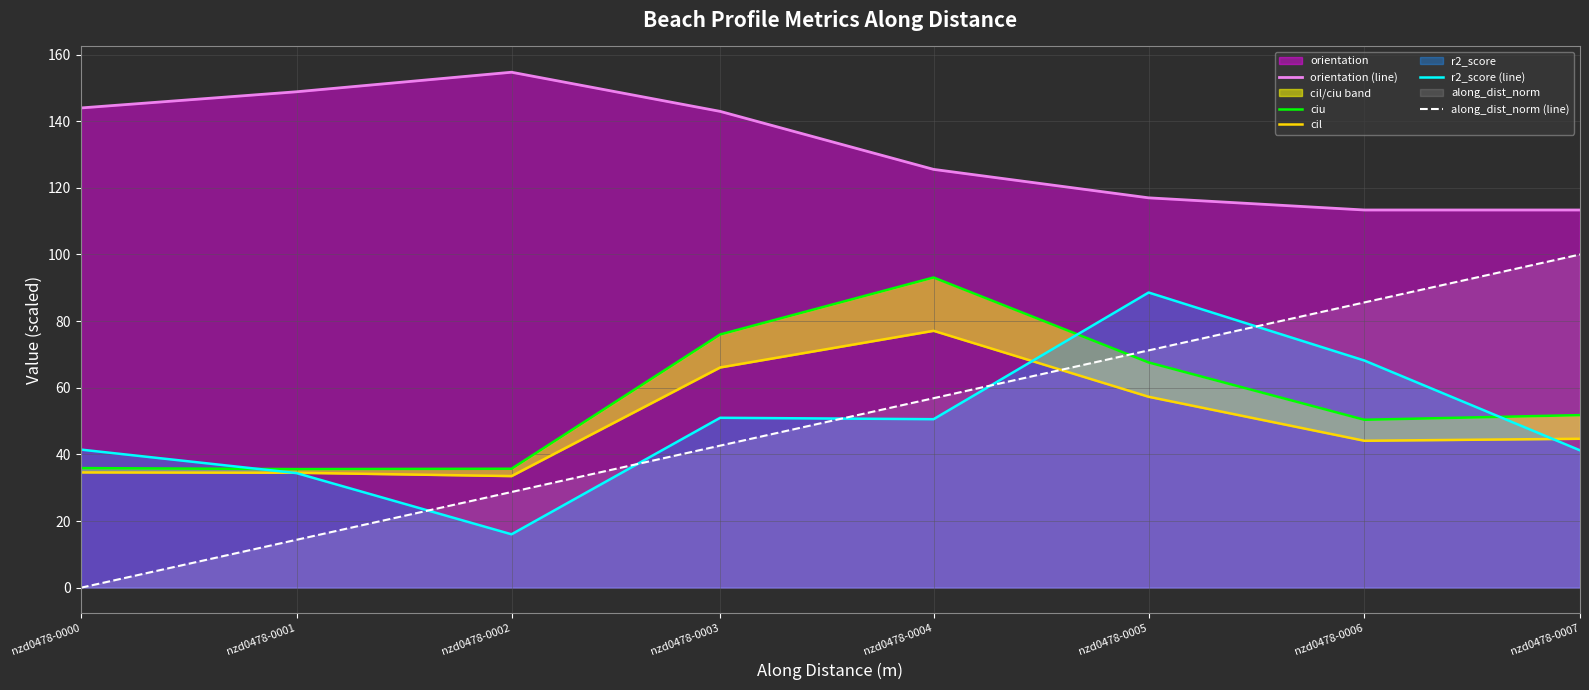

Between nzd0478-0003 and nzd0478-0004, which is larger?

nzd0478-0003